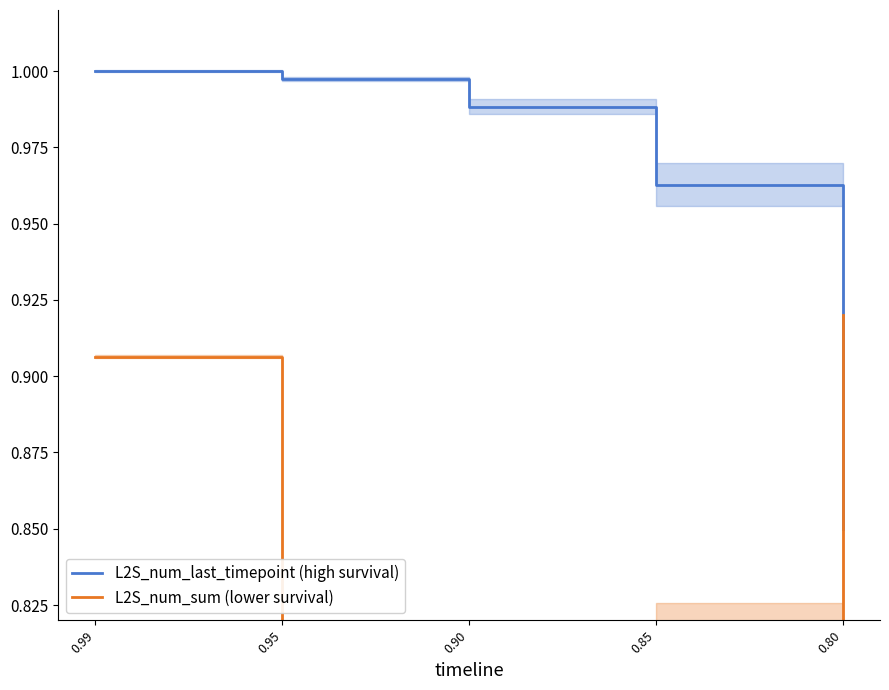

Which series has the widest spread of values?

L2S_num_last_timepoint (high survival)